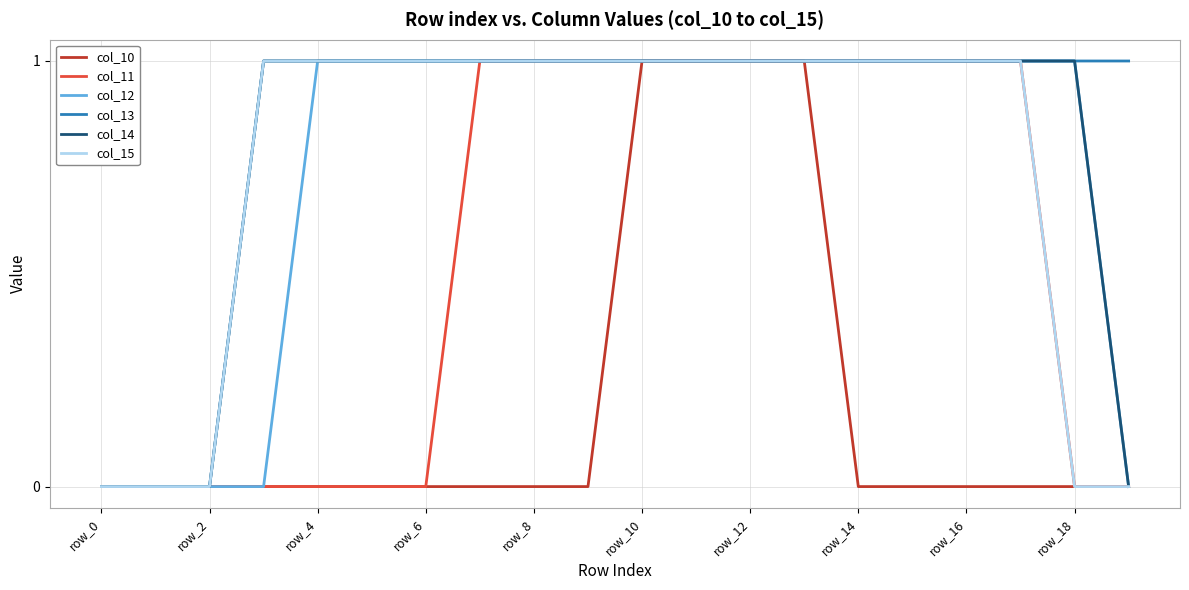

Which series has the largest total across all categories?

col_13